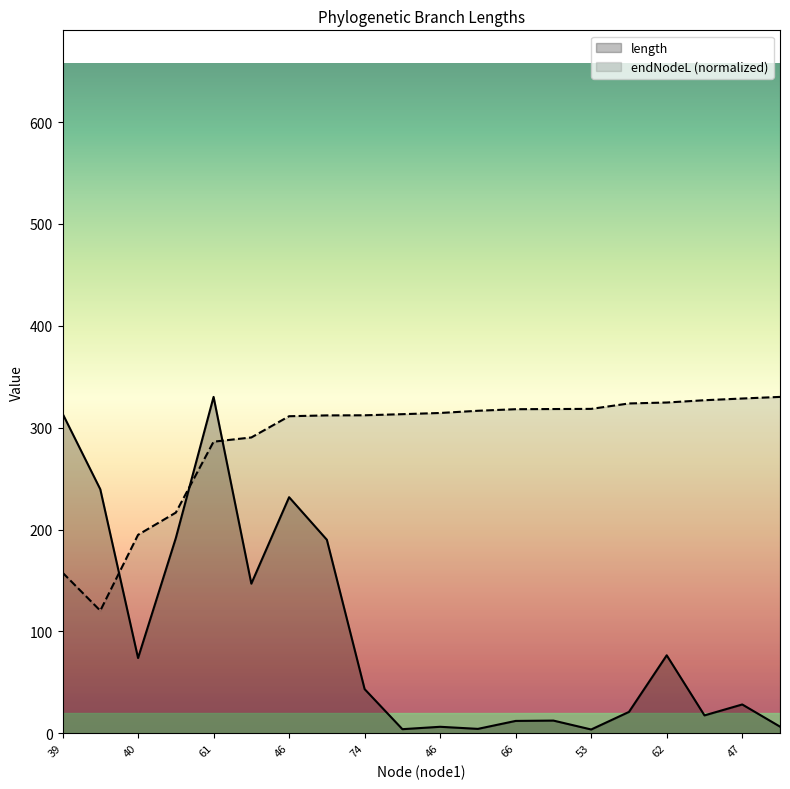

What is the greatest value displayed?

330.2